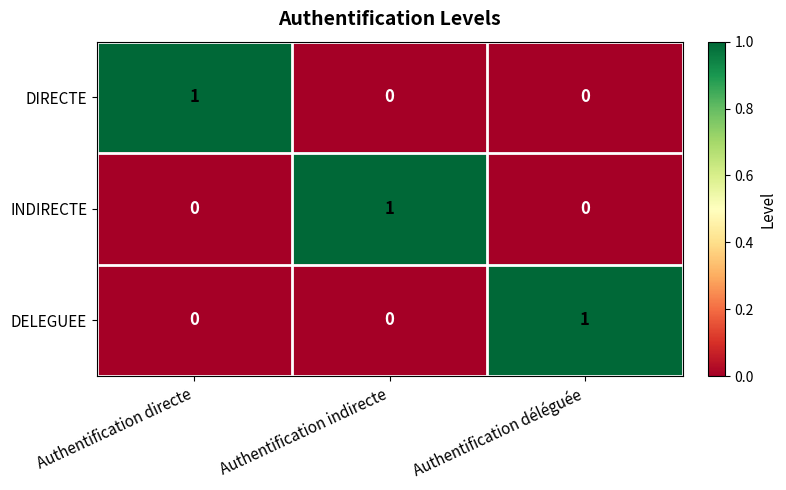

True or false: INDIRECTE has a value of 0 at Authentification directe.

True